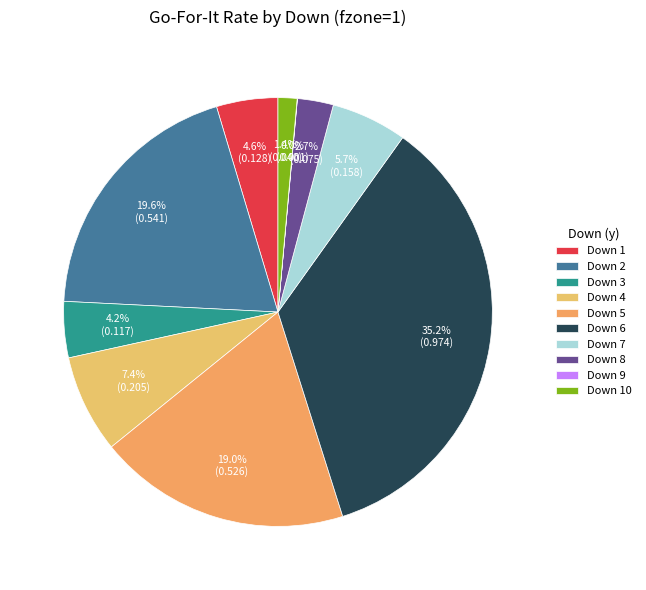

Rank the categories by value from highest to lowest.

6, 2, 5, 4, 7, 1, 3, 8, 10, 9